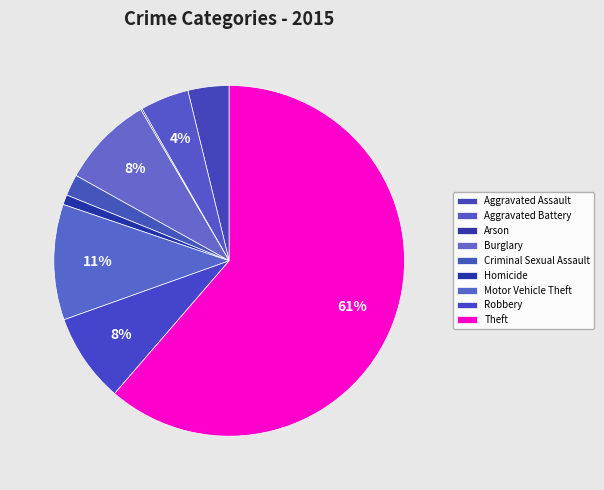

Which slice is the largest?

Theft